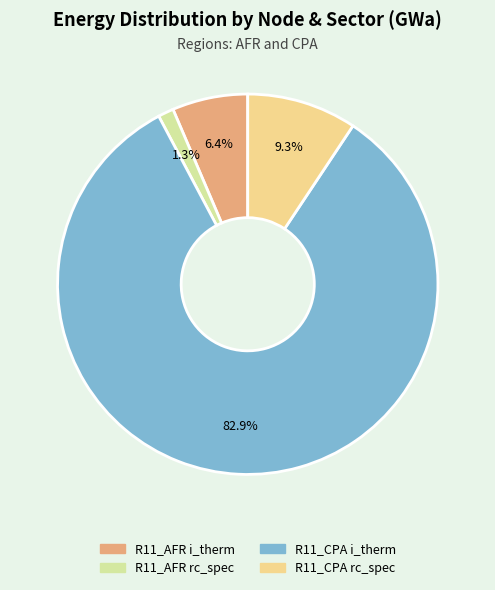

How many slices are in this pie chart?

4